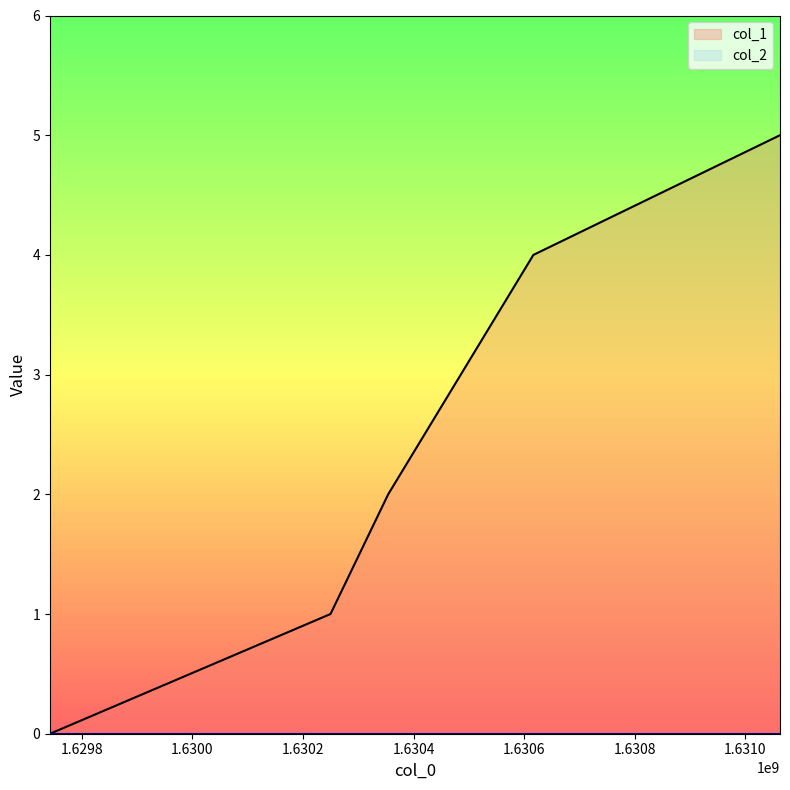

What is the sum of all values?

12